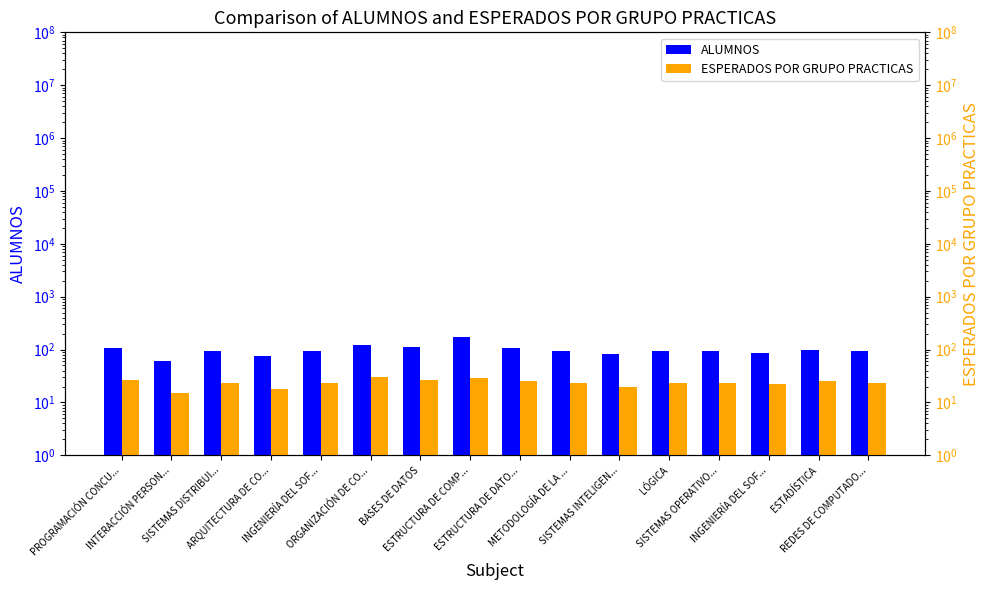

List the labels in order of ALUMNOS value, largest first.

ESTRUCTURA DE COMP..., ORGANIZACIÓN DE CO..., BASES DE DATOS, PROGRAMACIÓN CONCU..., ESTRUCTURA DE DATO..., ESTADÍSTICA, REDES DE COMPUTADO..., INGENIERÍA DEL SOF..., SISTEMAS OPERATIVO..., METODOLOGÍA DE LA ..., SISTEMAS DISTRIBUI..., LÓGICA, INGENIERÍA DEL SOF..., SISTEMAS INTELIGEN..., ARQUITECTURA DE CO..., INTERACCIÓN PERSON...